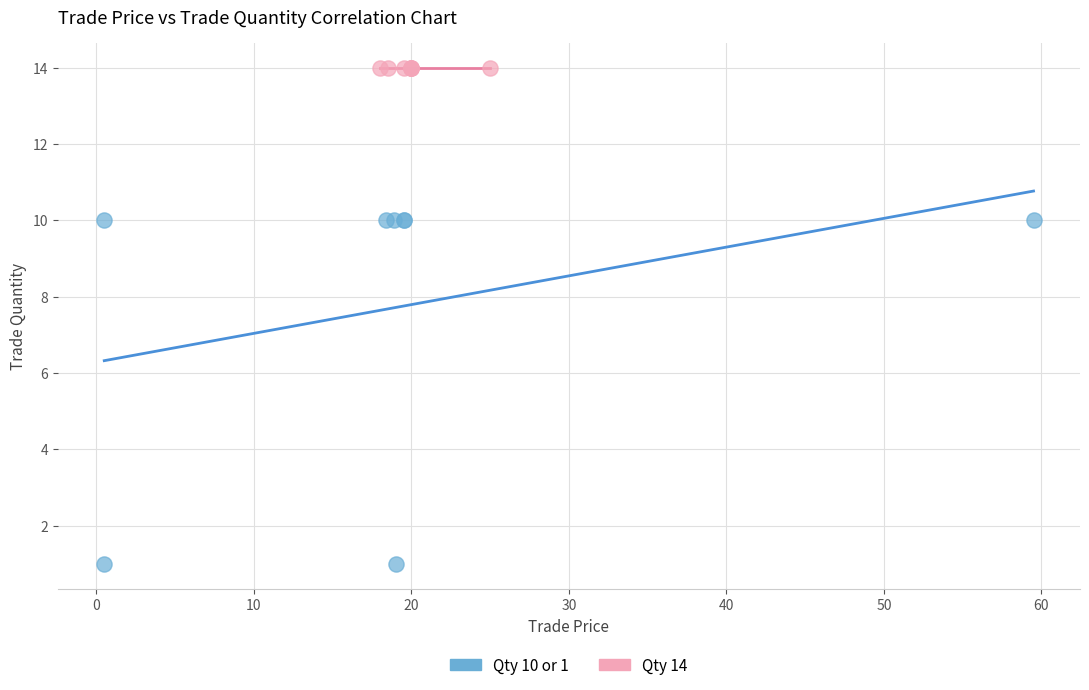

What are all the series names shown in the legend?

Qty 10 or 1, Qty 14